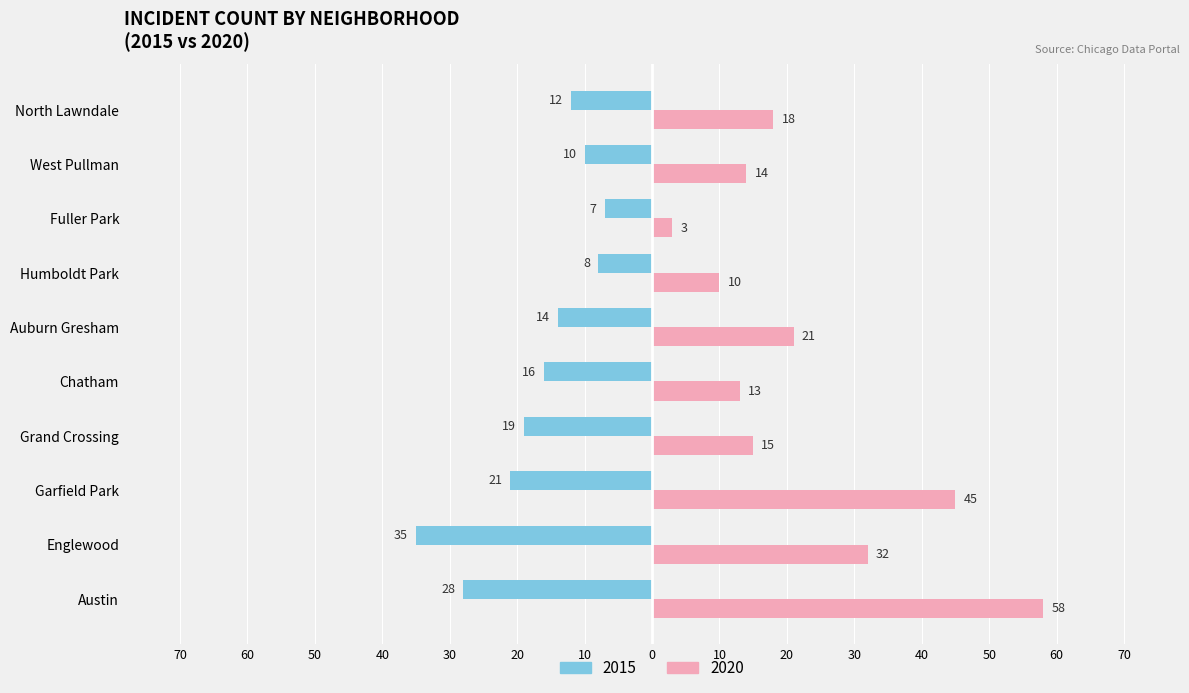

Is it true that 2020 equals 15 at Grand Crossing?

True